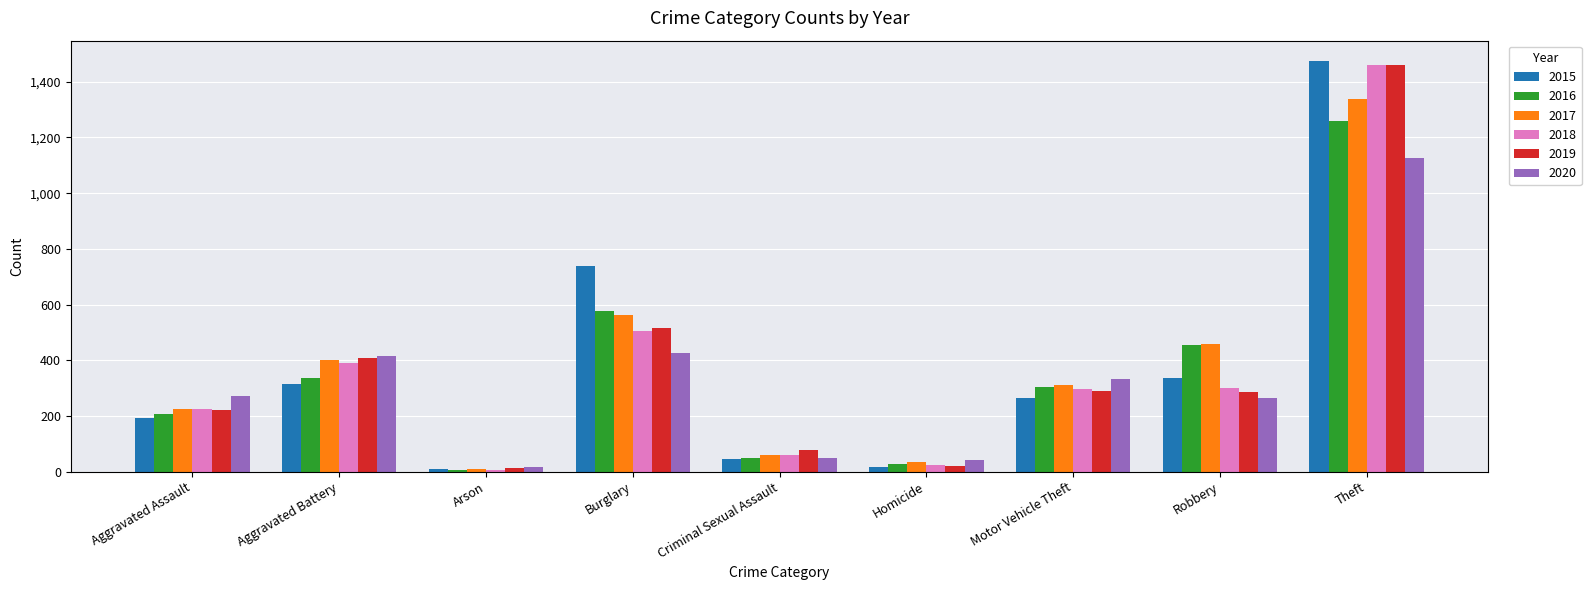

What are all the series names shown in the legend?

2015, 2016, 2017, 2018, 2019, 2020